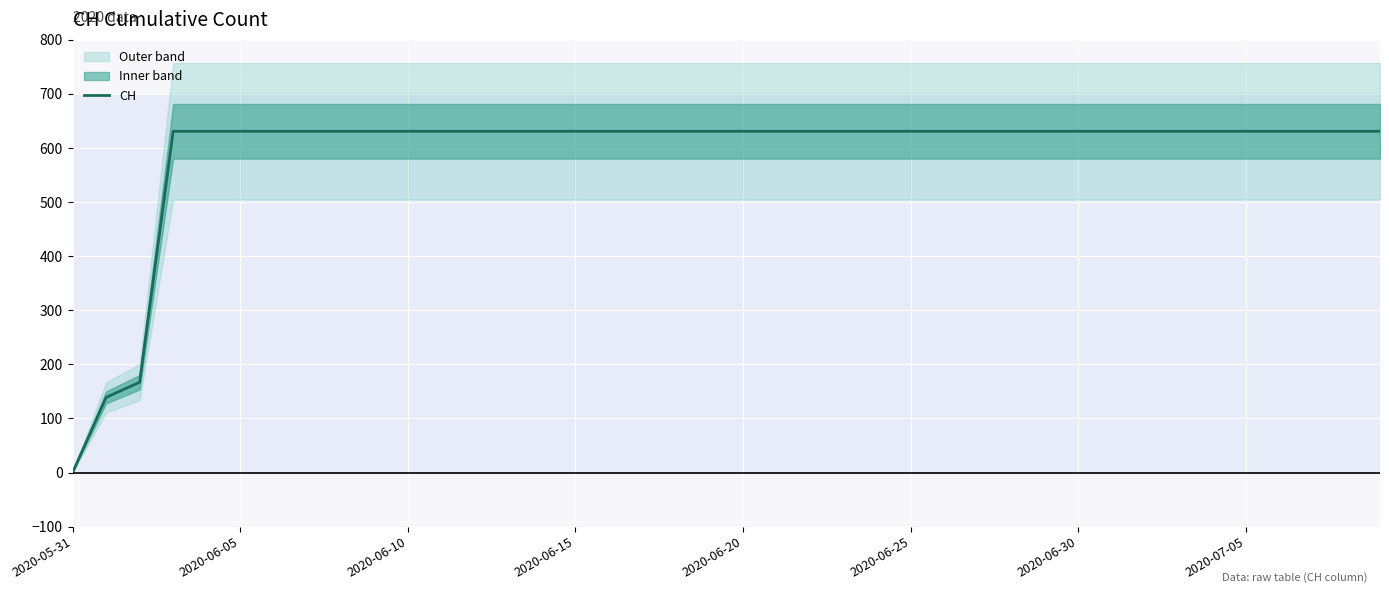

The chart shows a value of 631 at 8. True or false?

True